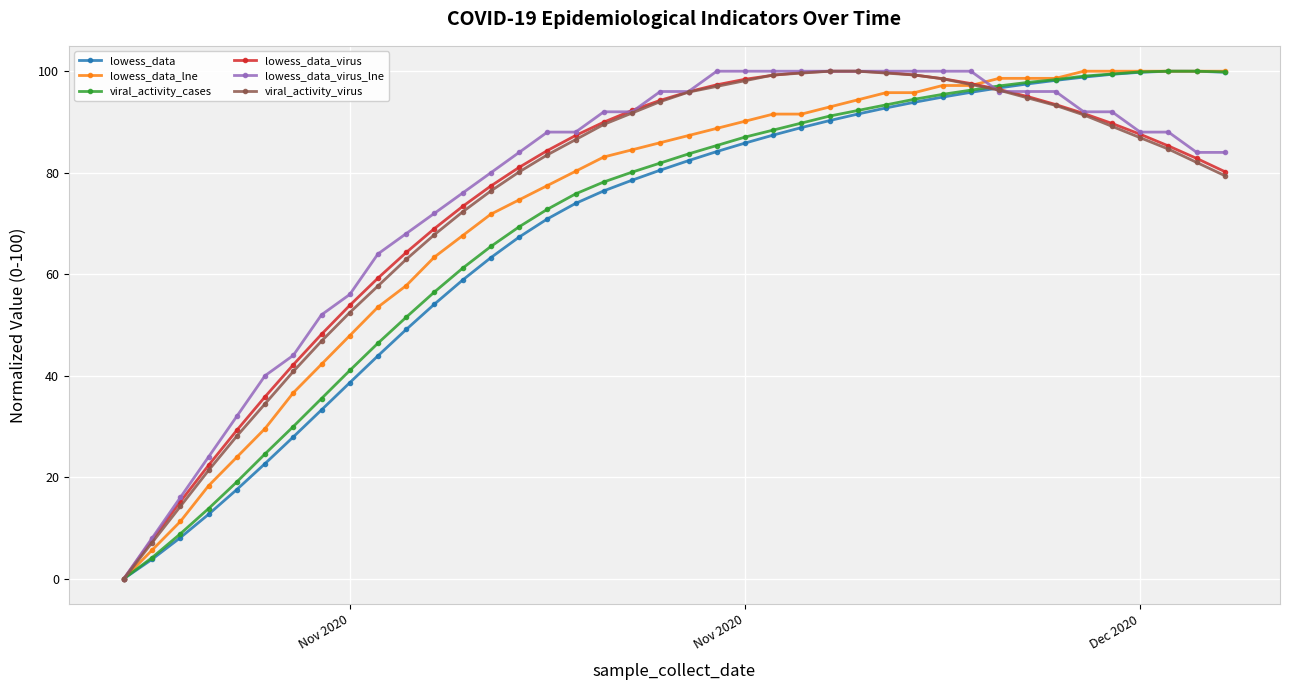

What is the highest value of the lowess_data series?

100.0